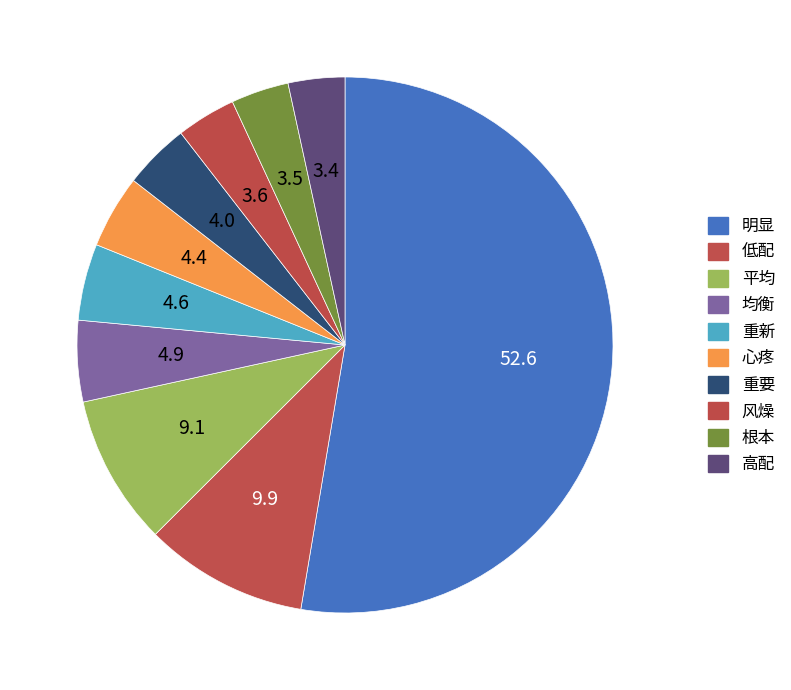

Is the sum of 高配 and 低配 greater than half?

No